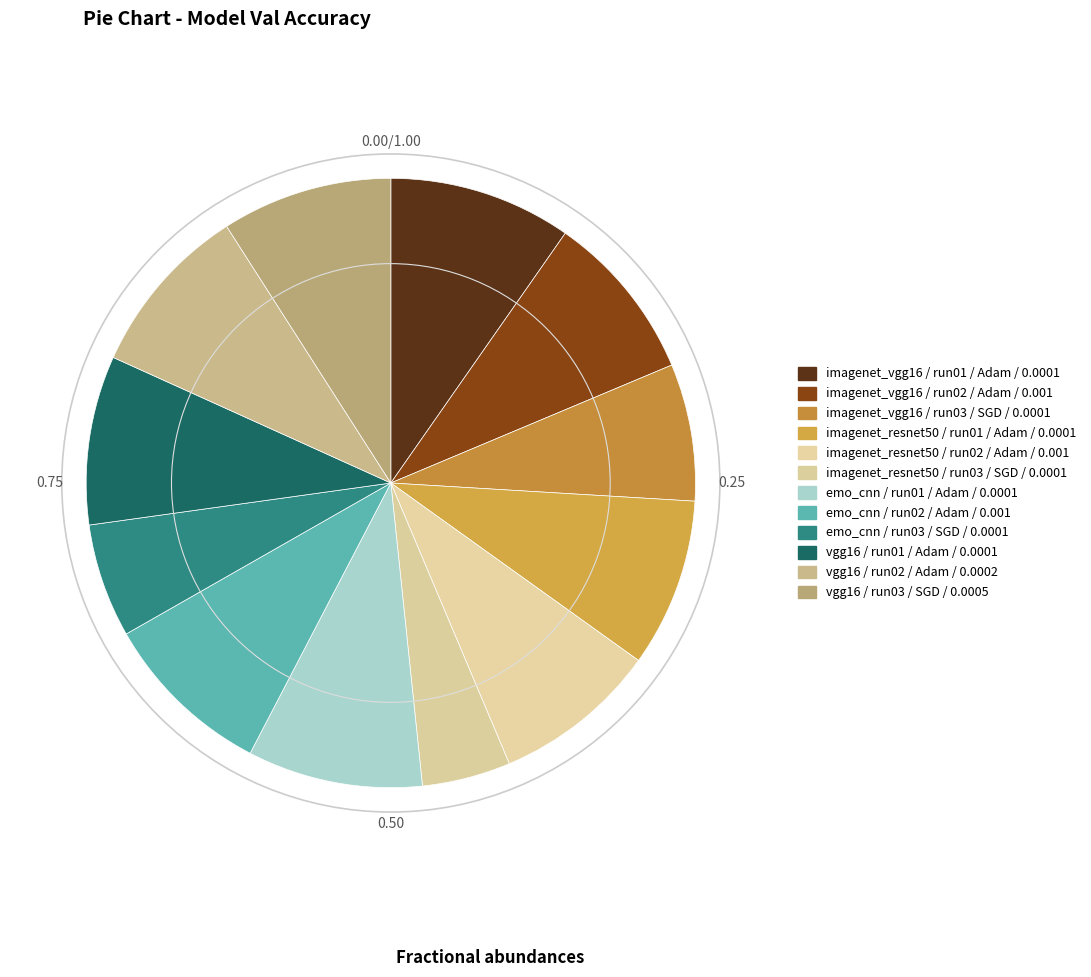

Does vgg16 / run02 / Adam / 0.0002 represent more than half of the total?

No